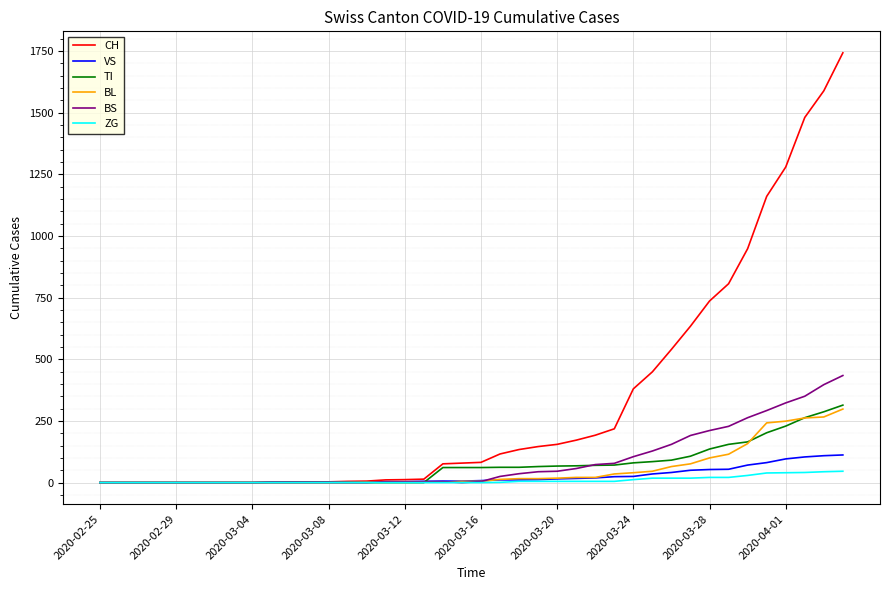

Which series has the widest spread of values?

CH